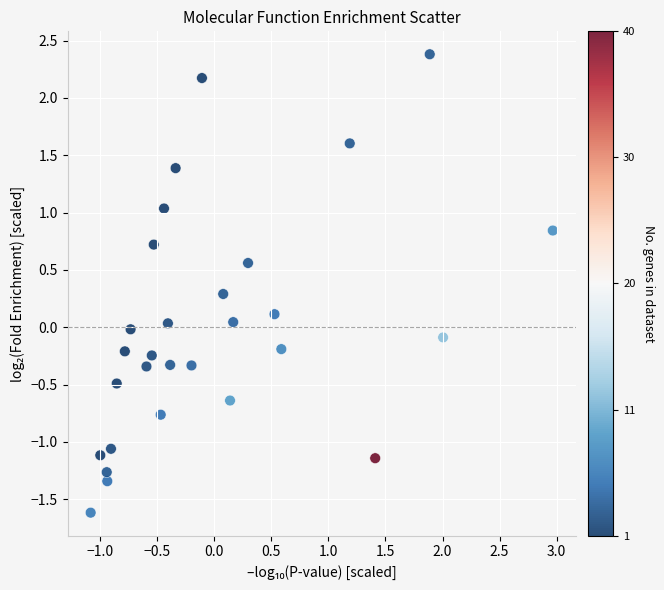

What is the range of X values (max minus min)?

4.0